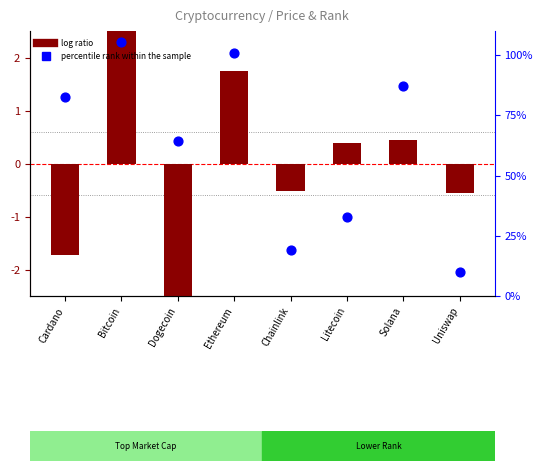

Which series has the widest spread of Y values?

percentile rank within the sample